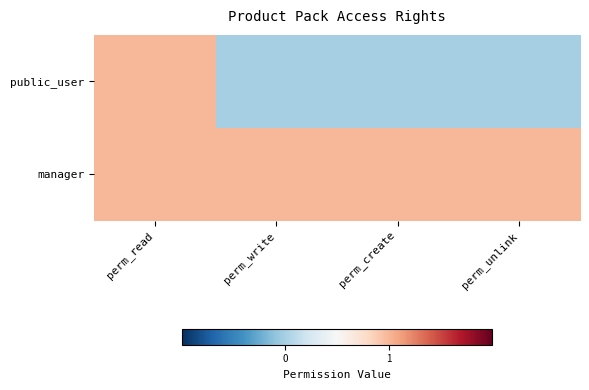

Rank the series by their average value, from highest to lowest.

manager, public_user